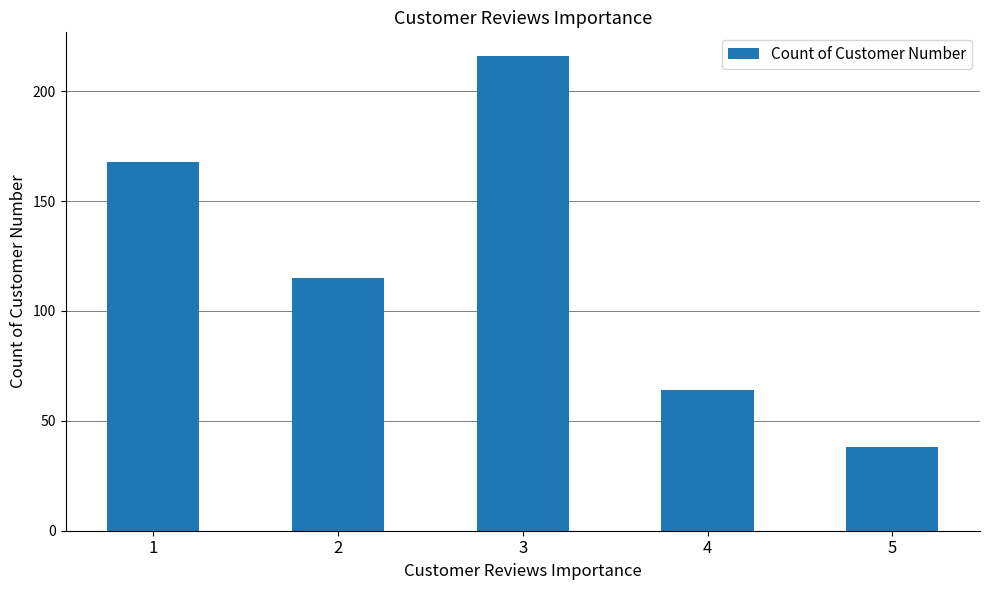

Reading right to left, list all the values displayed in this chart.

5=38	4=64	3=216	2=115	1=168